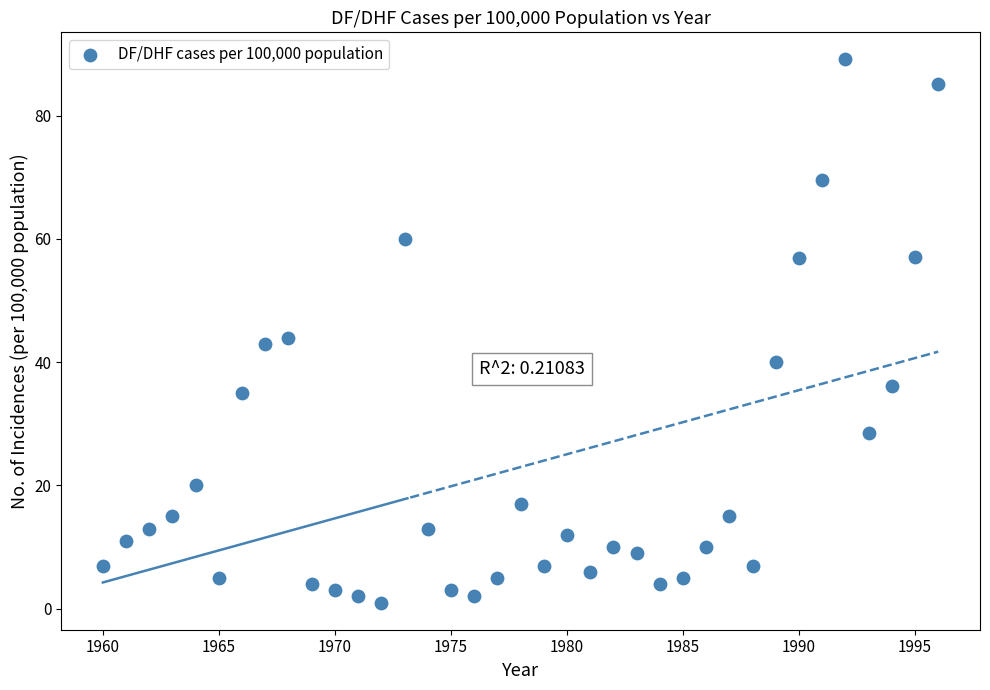

What is the range of X values (max minus min)?

36.0